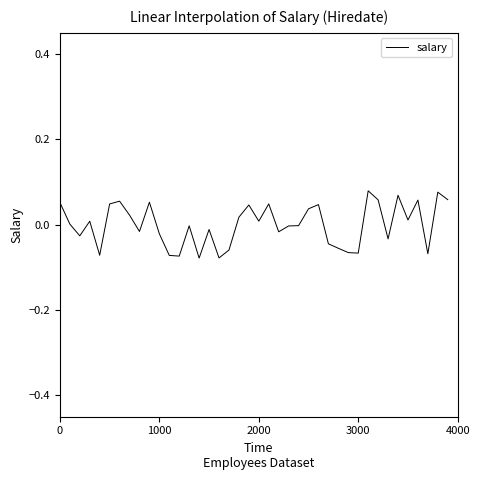

Which category has the lowest value across all series?

14